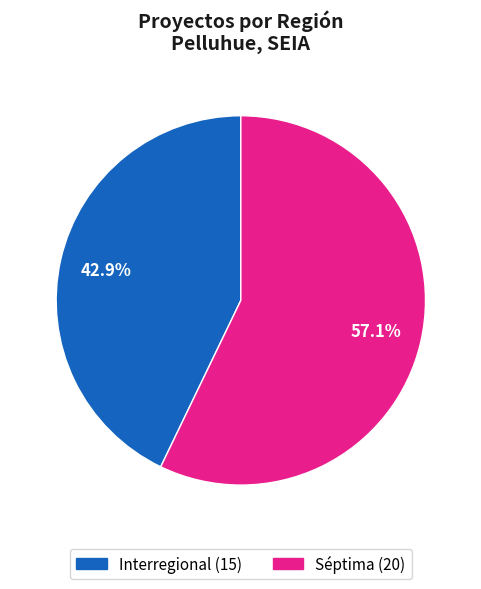

Does any single category account for the majority?

Yes